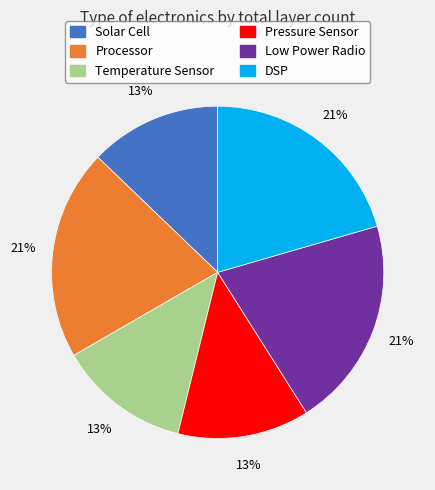

To the nearest percent, what portion does Temperature Sensor represent?

13%